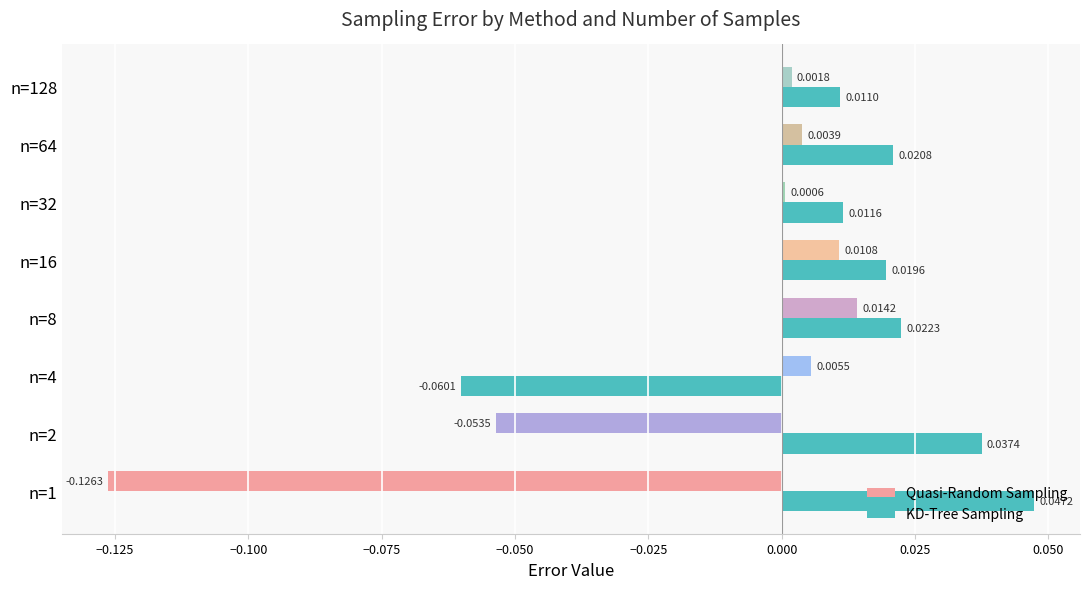

At which category is the sum across all series the highest?

n=8